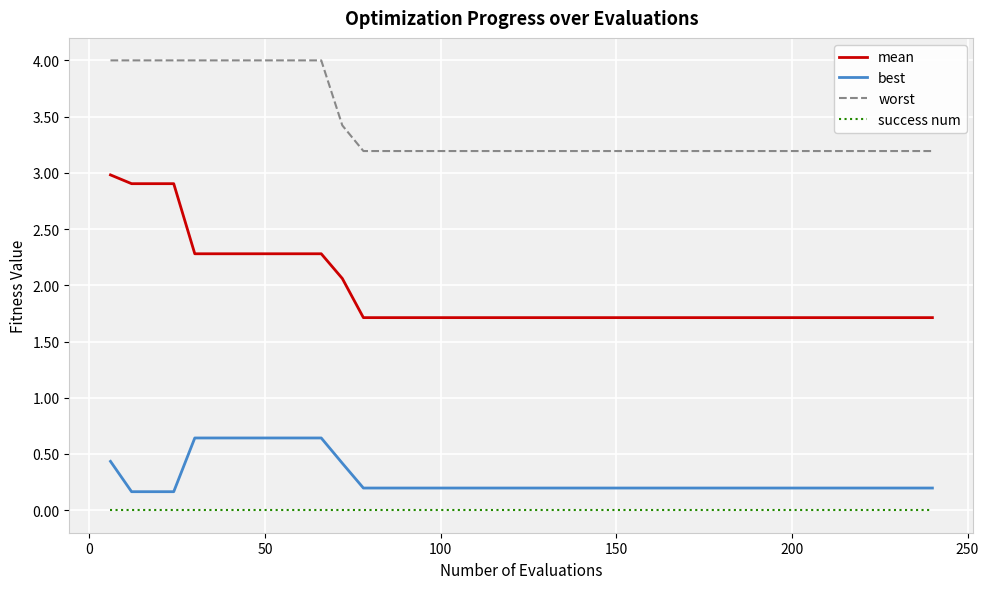

How many categories are shown in the chart?

40